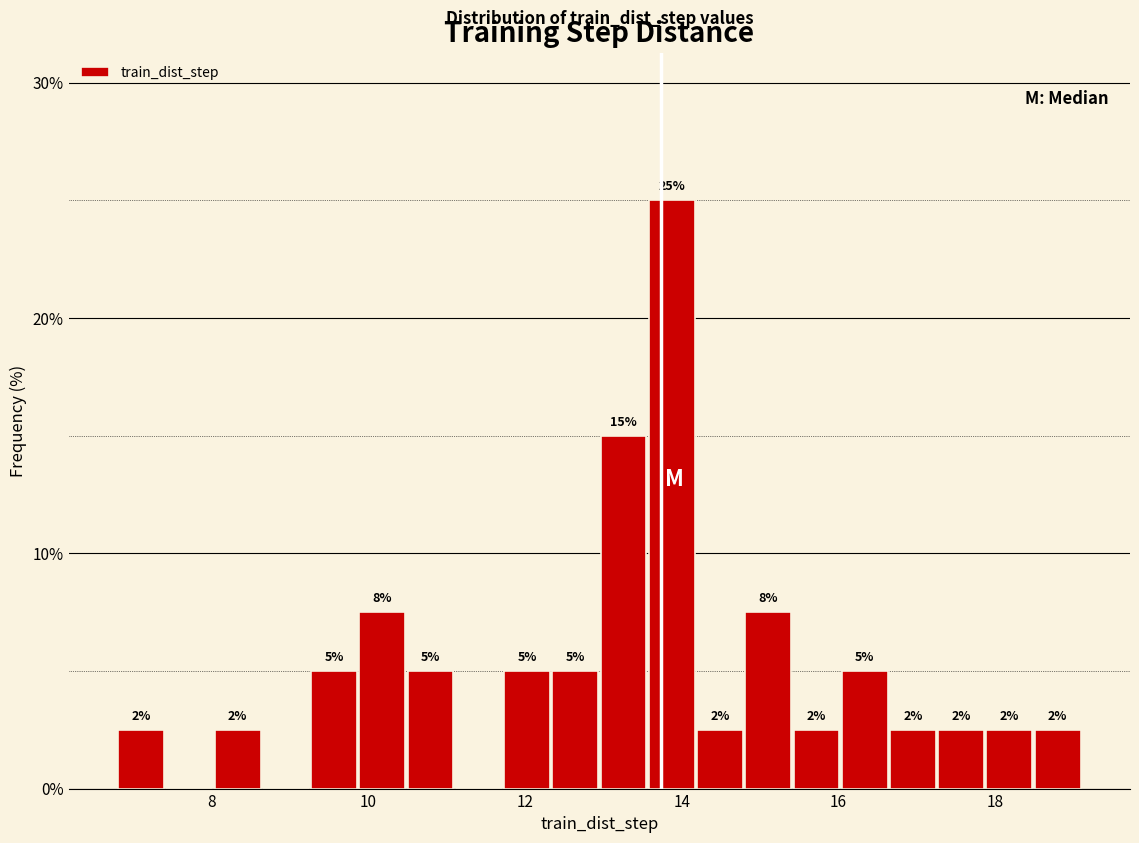

Around what value on the x-axis is the tallest bar? Give the approximate position of its centre, as read against the axis.

13.8